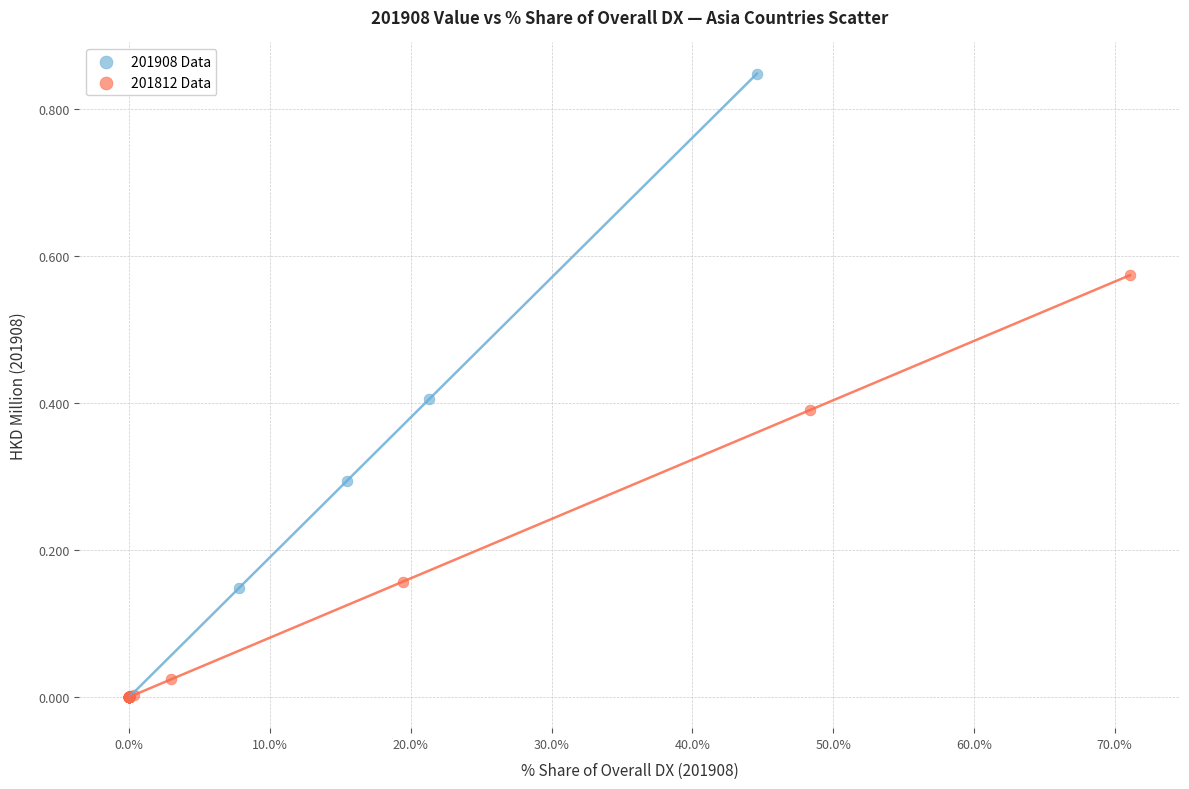

Which series reaches the maximum Y coordinate?

201908 Data